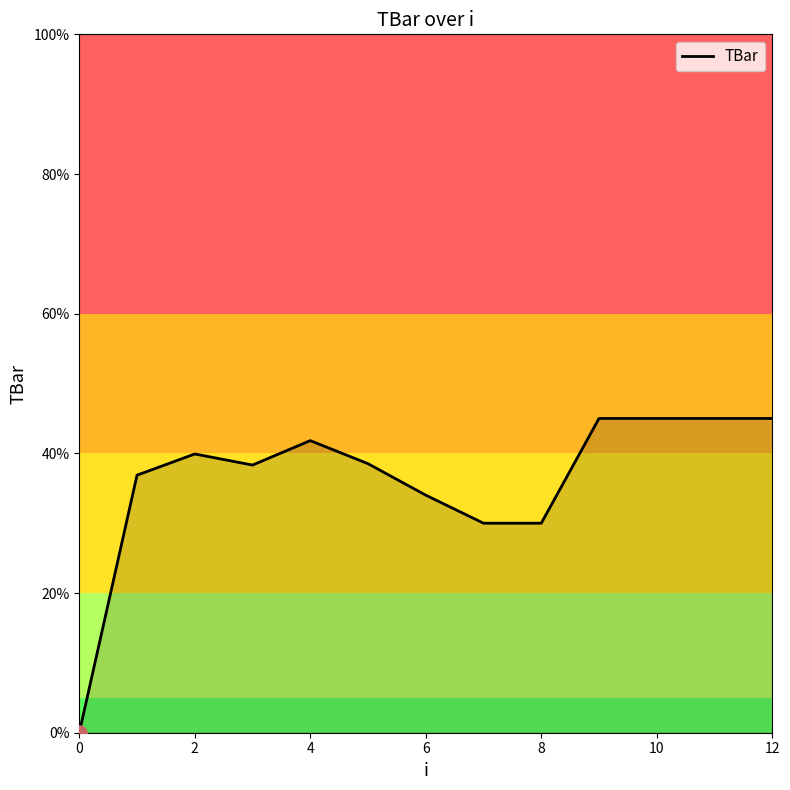

What is the difference between the maximum and minimum values?

45.0